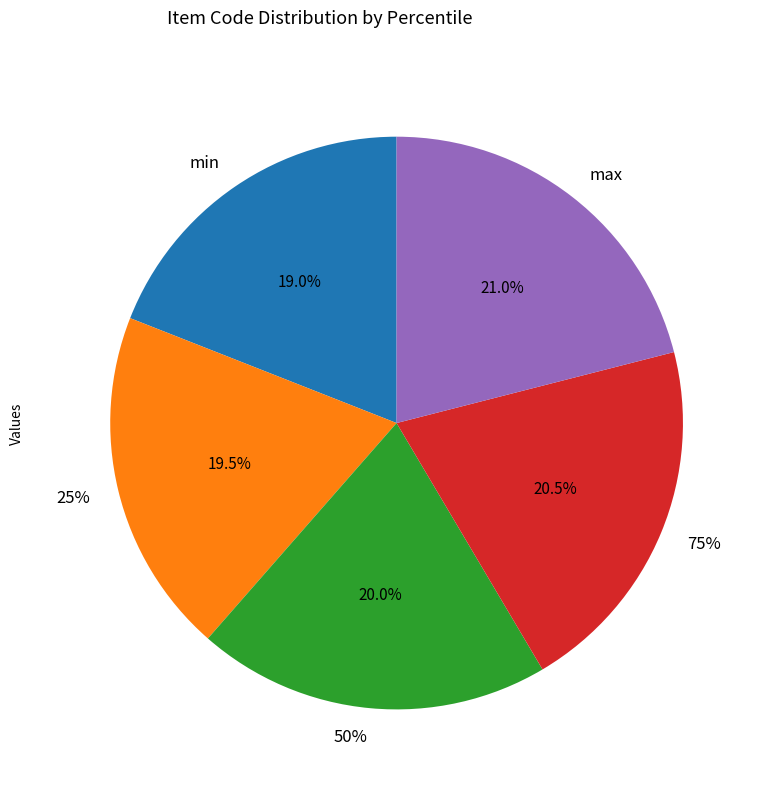

Combined, what portion of the pie is min and max?

40.0%